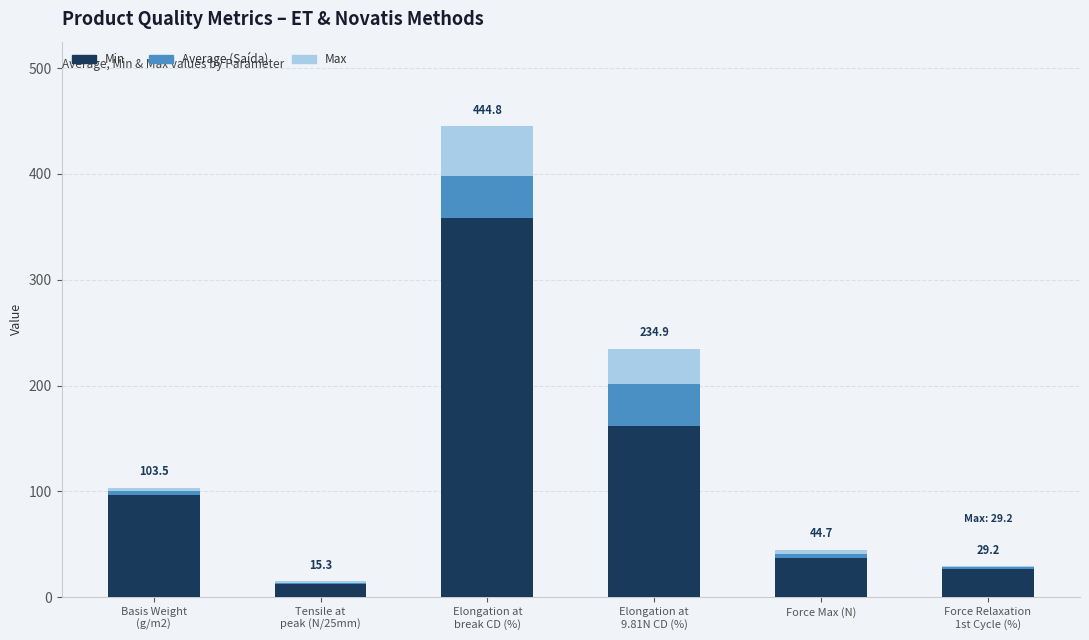

What is the highest value of the Min series?

358.0